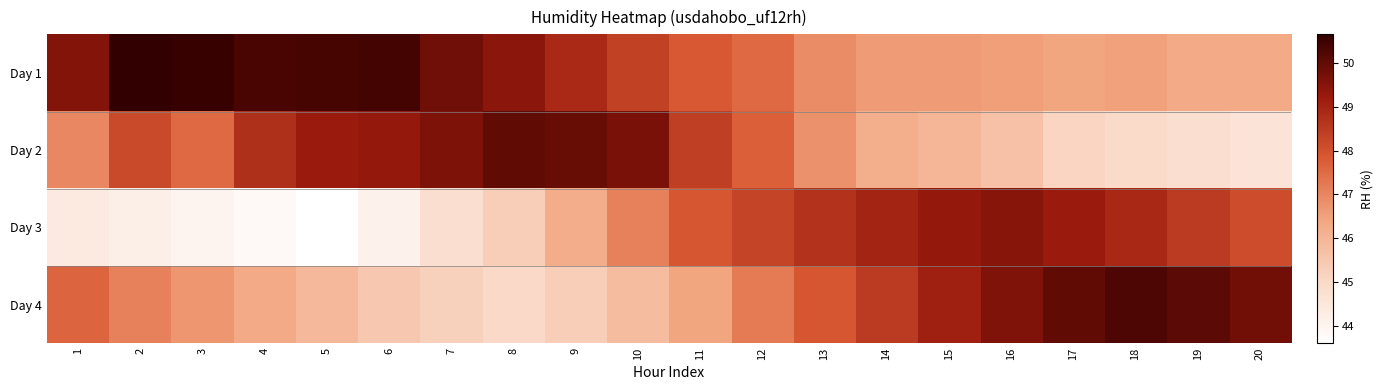

How many data points does each series have?

20